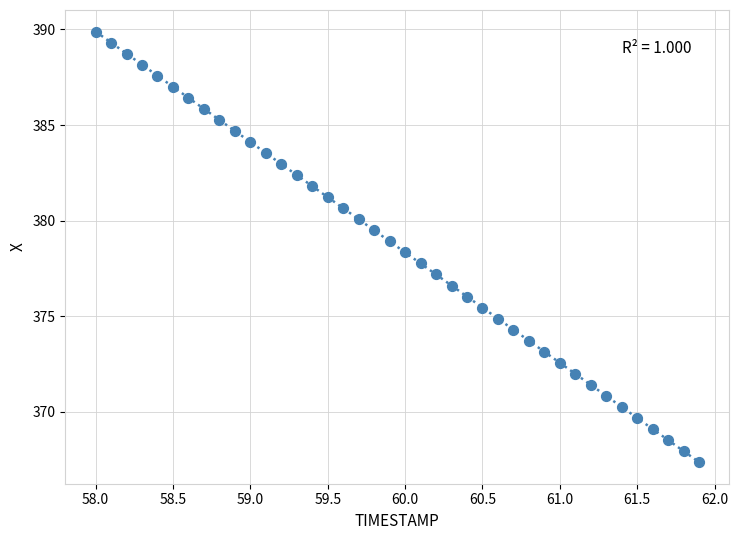

What is the range of X values (max minus min)?

3.9